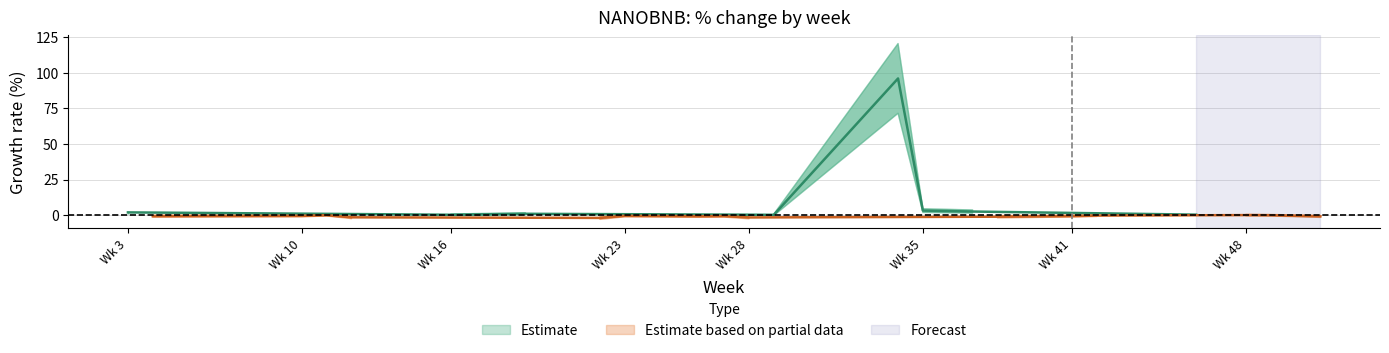

The perc_mean series shows 0.1 at 41. True or false?

False